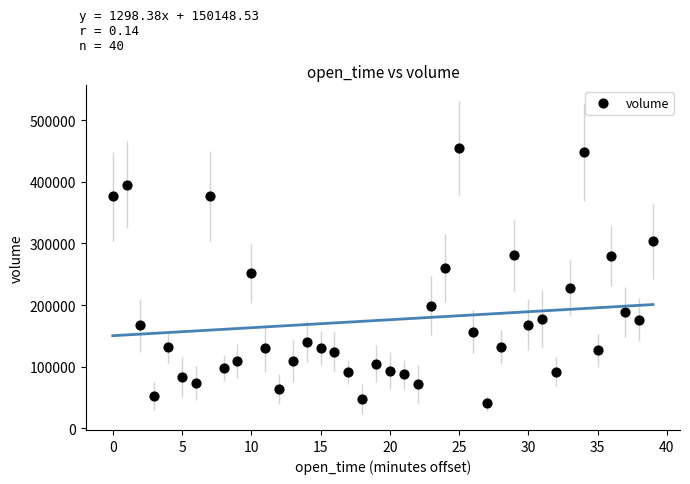

What is the range of Y values (max minus min)?

415184